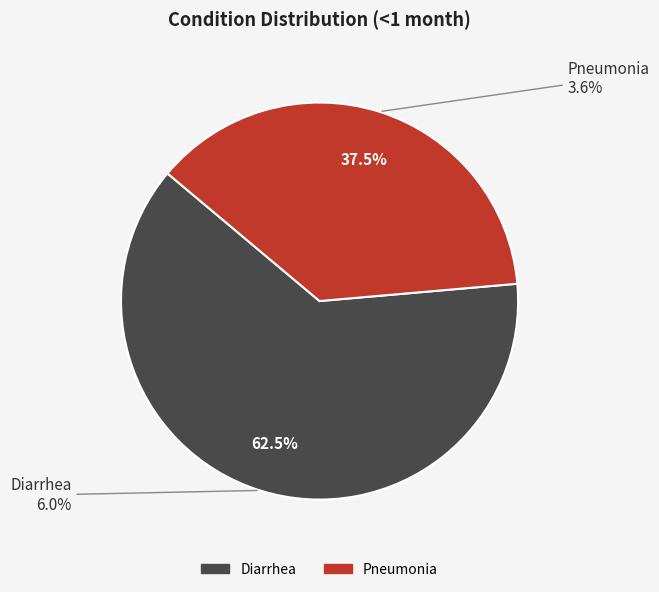

To the nearest percent, what portion does Pneumonia represent?

37%